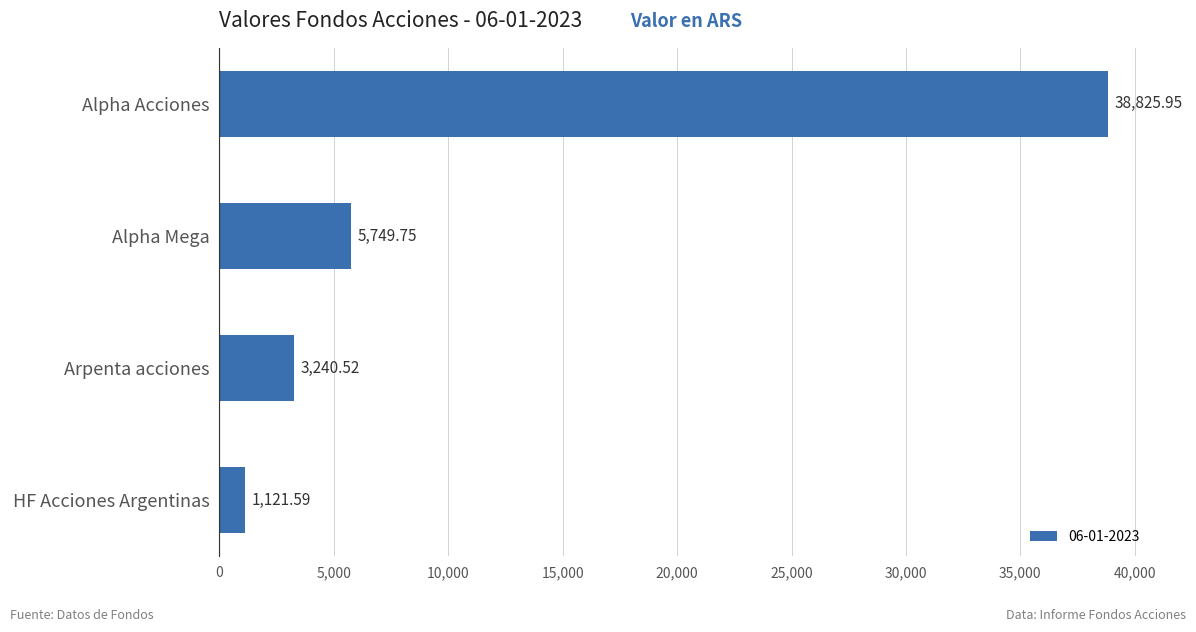

What is the label of the 4th bar from the bottom?

Alpha Acciones